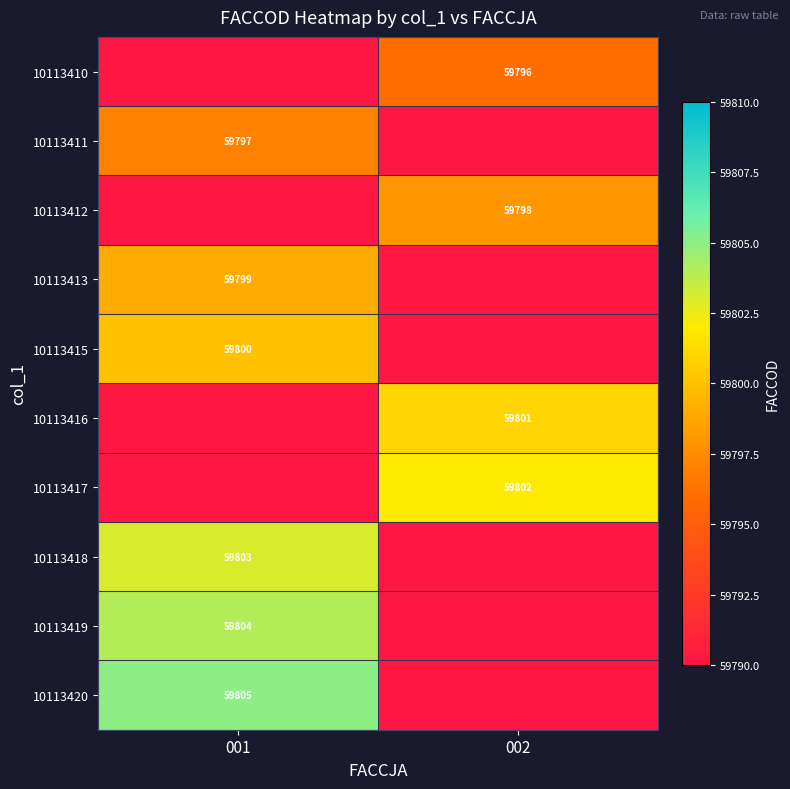

Is it true that 10113420 equals 17260 at 001?

False